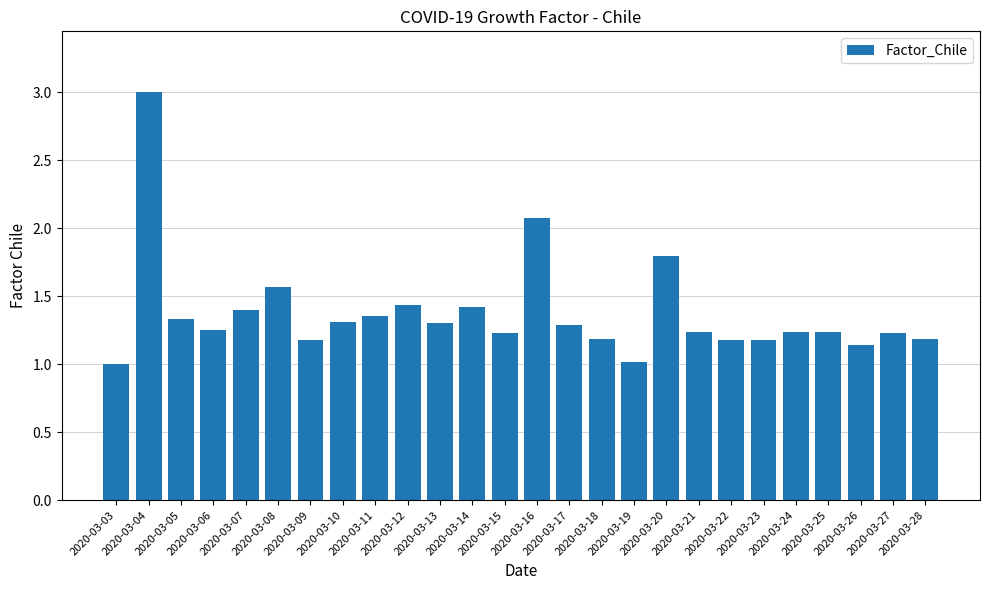

What is the sum of all values?

35.8